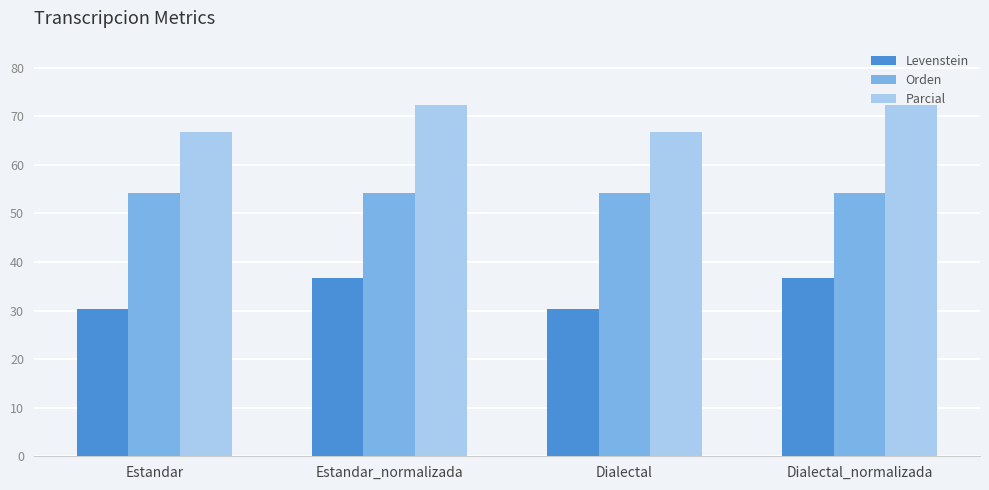

What is the spread (max minus min) of values at Estandar?

36.3